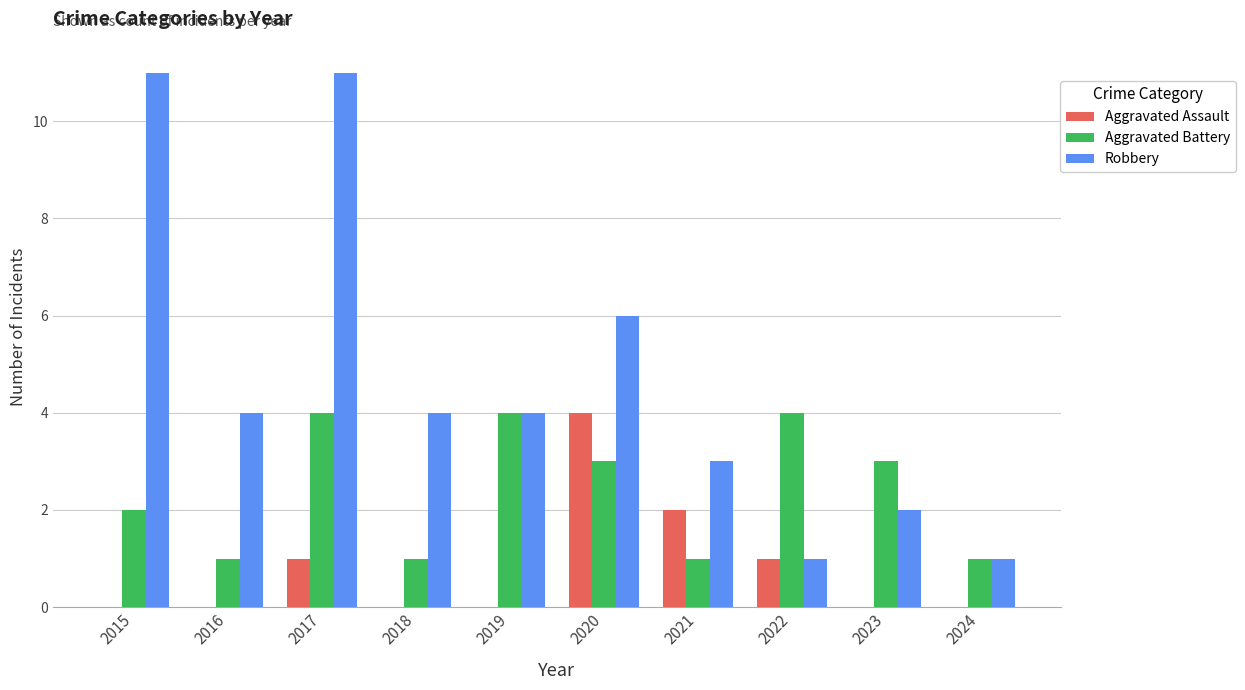

Is the value of Aggravated Battery at 2015 greater than the value of Aggravated Assault at 2020?

No